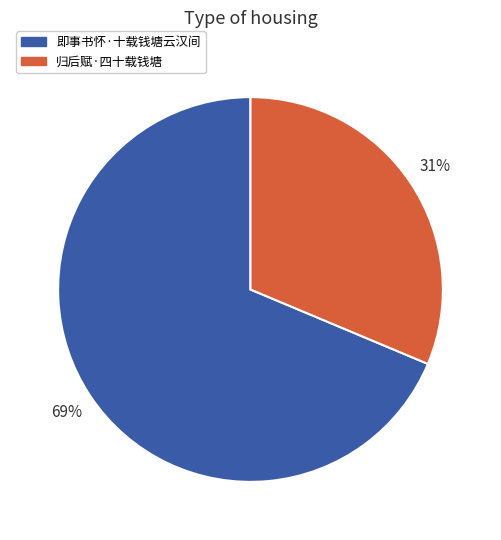

To the nearest percent, what portion does 即事书怀·十载钱塘云汉间 represent?

69%